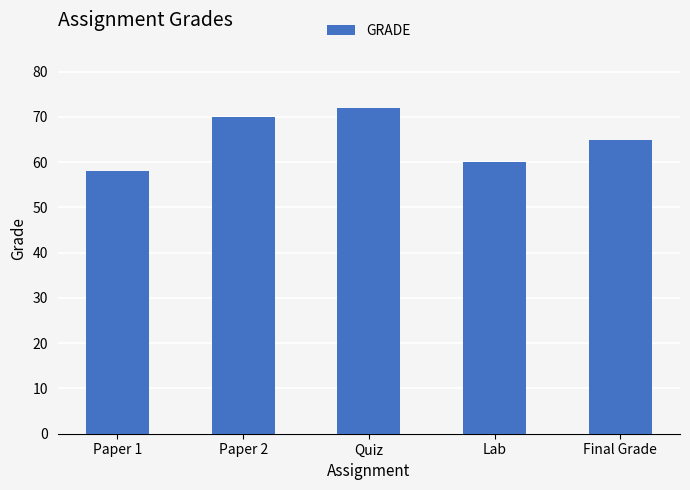

What is the change in value from Quiz to Final Grade?

-7